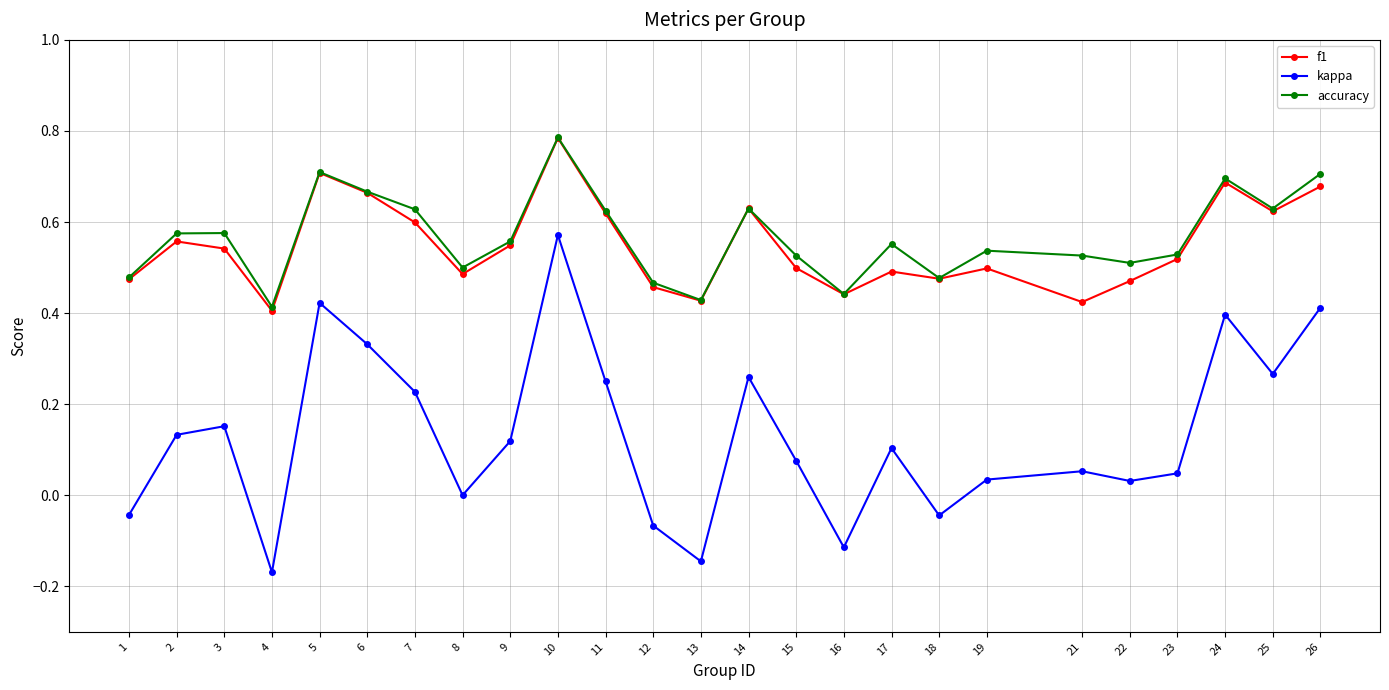

At which label does f1 reach its minimum?

4